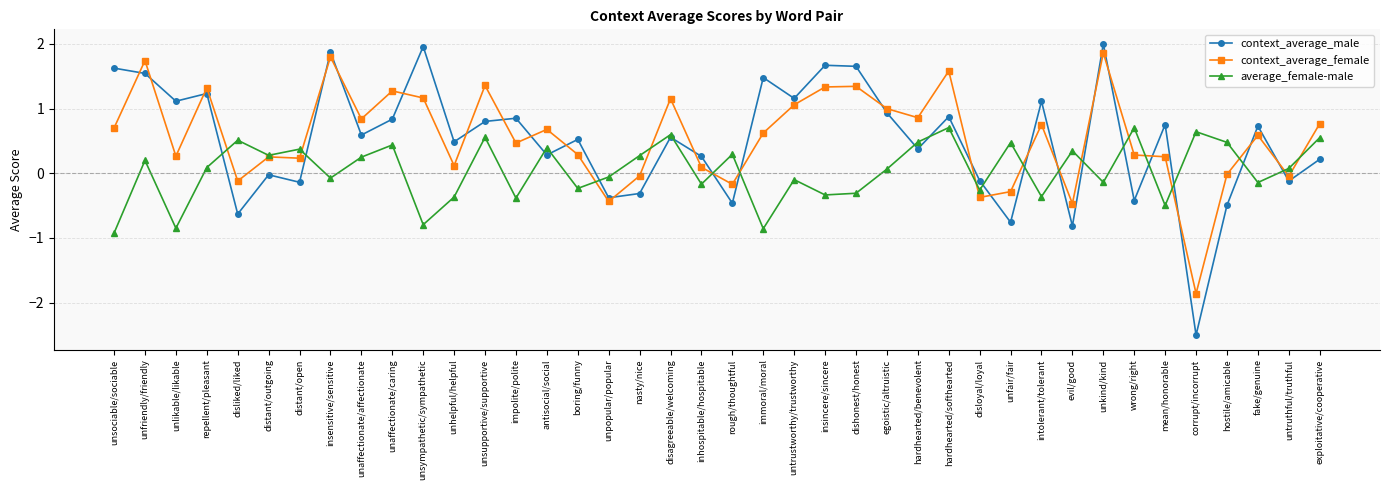

Is it true that average_female-male equals 0.7 at hostile/amicable?

False